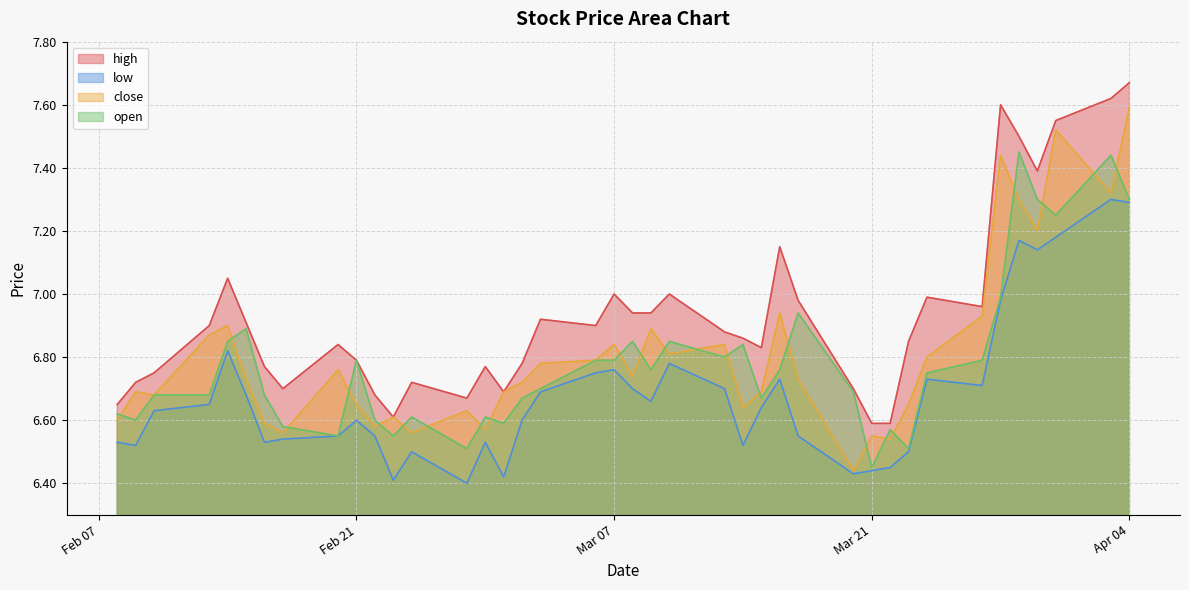

The low series shows 3.4 at Apr 04. True or false?

False